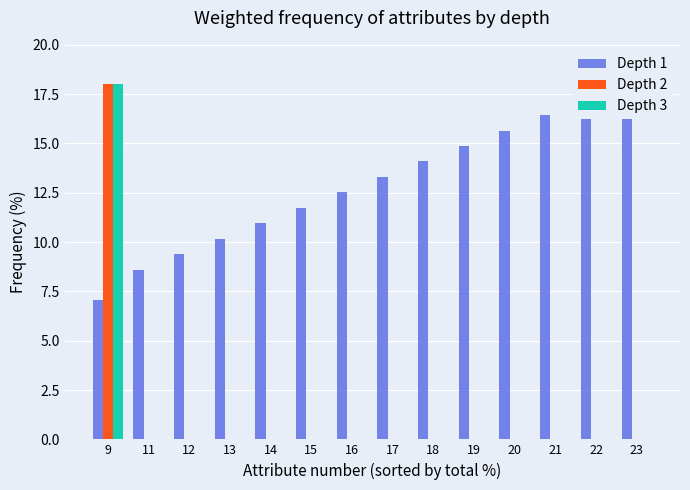

Is it true that Depth 1 equals 7.0 at 9?

True